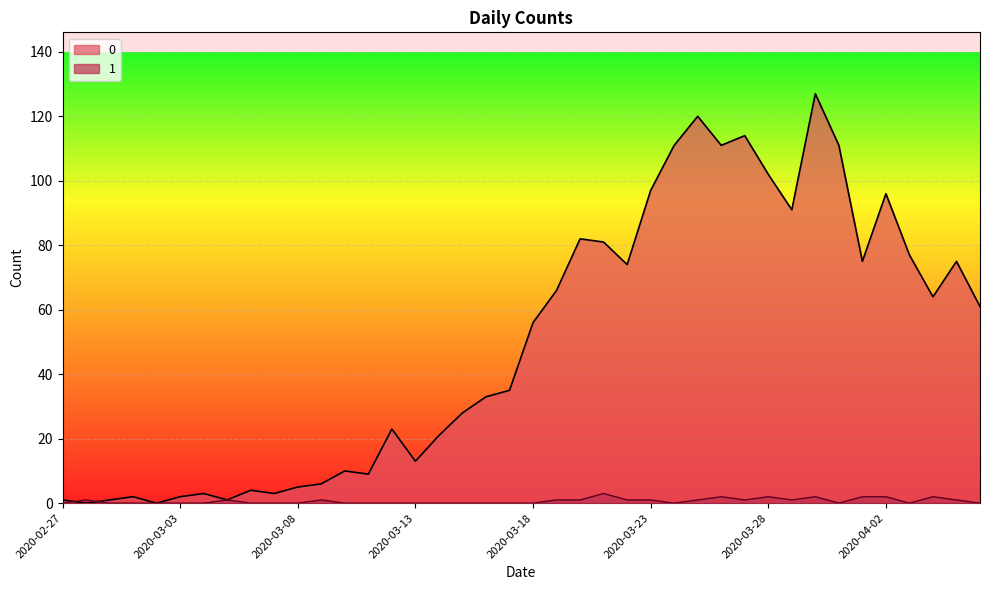

How many lines are shown in the chart?

2